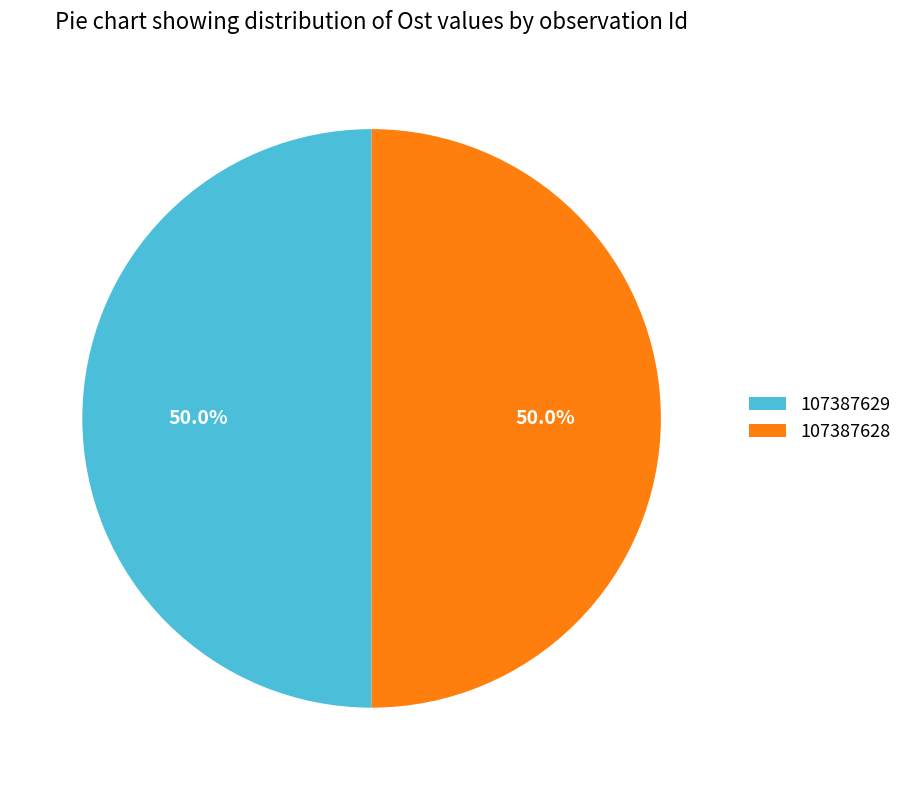

The 107387628 slice represents 50% of the pie. True or false?

True